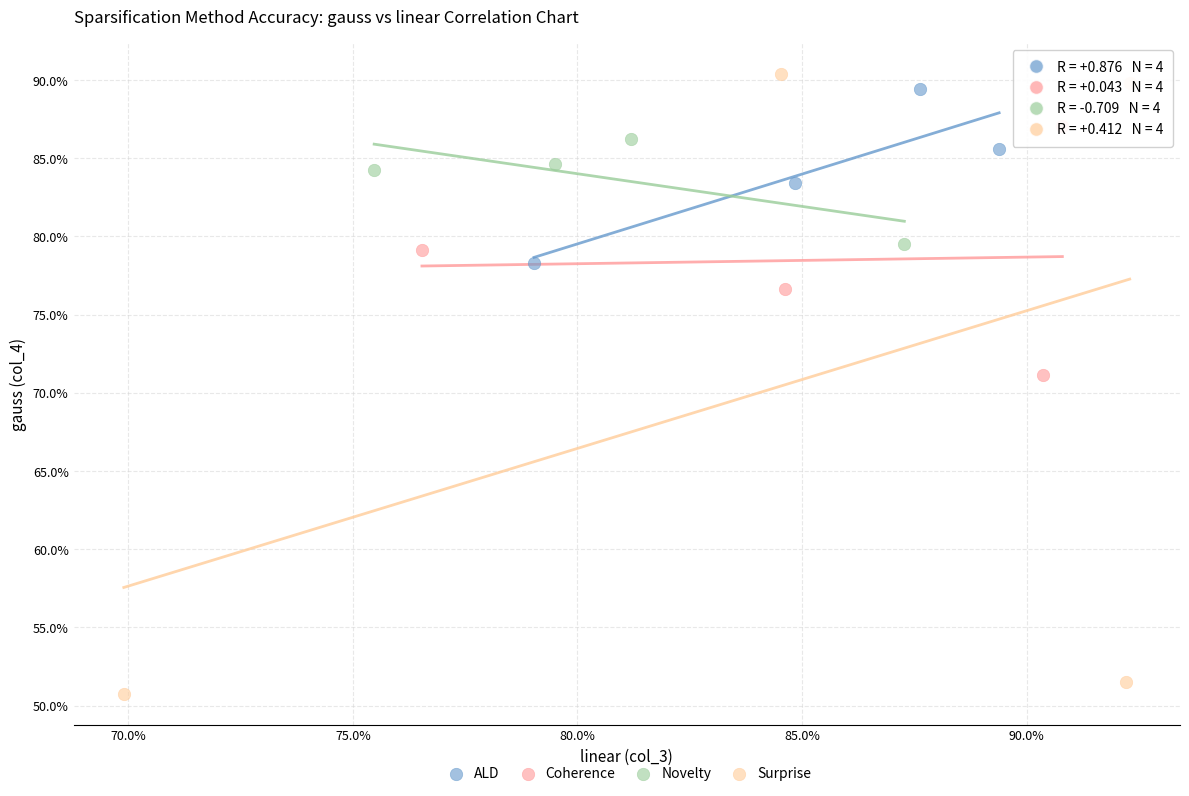

What are all the series names shown in the legend?

ALD, Coherence, Novelty, Surprise